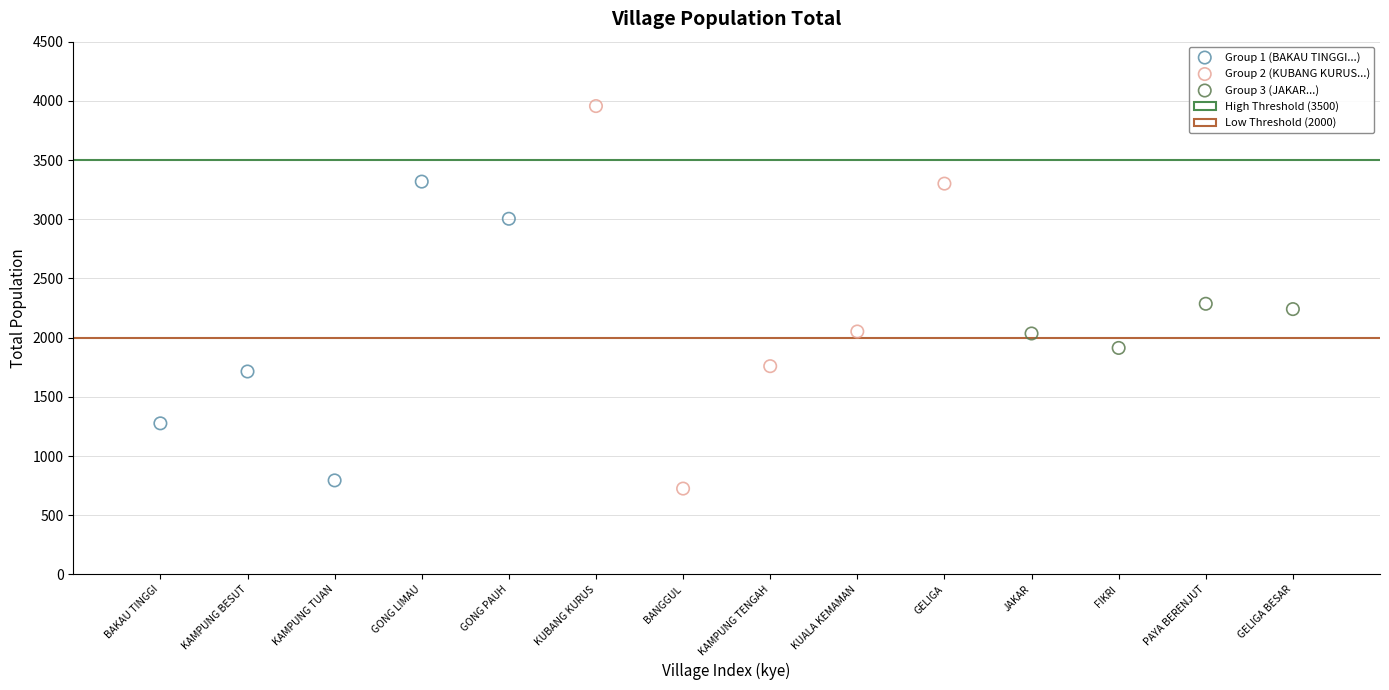

Which series contains the lowest Y value?

Group 2 (KUBANG KURUS...)